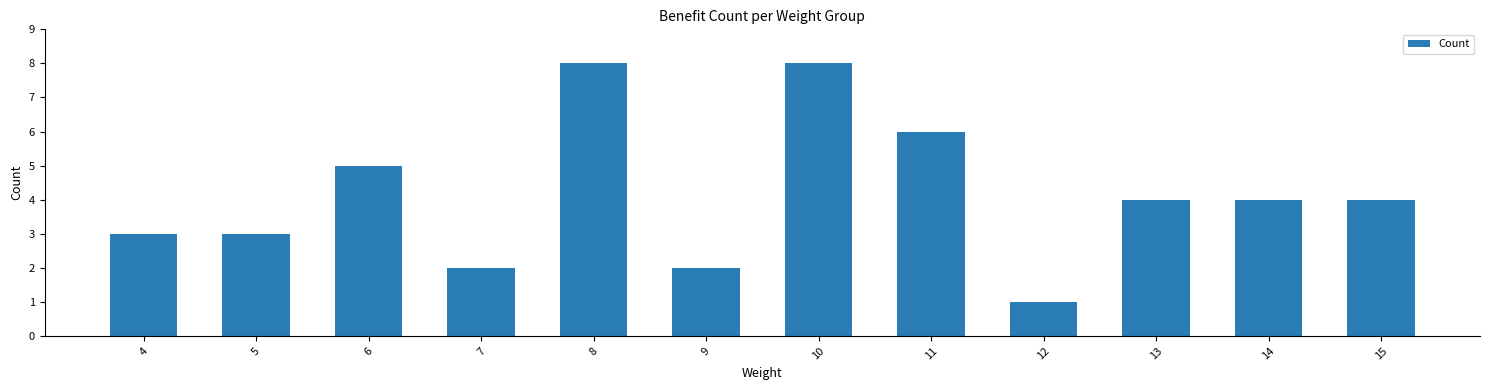

Count the values in the range 3 to 6.

7